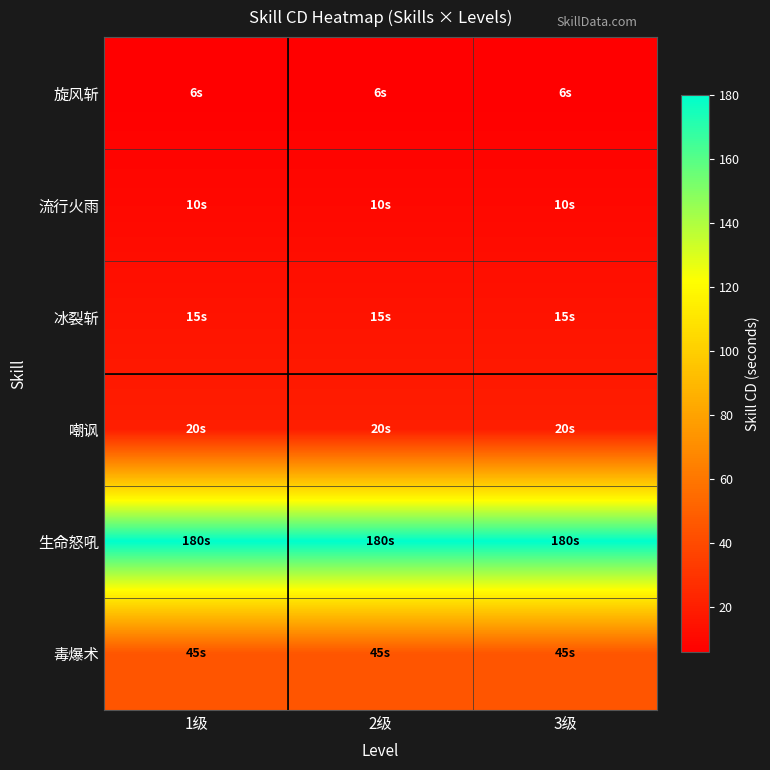

What is the greatest value displayed?

180